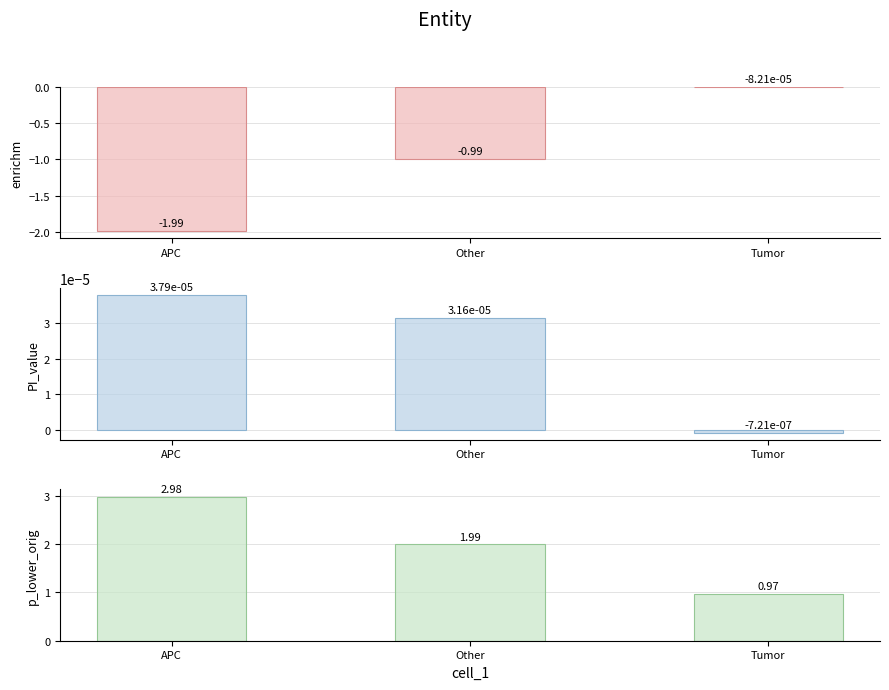

Which series has the largest total across all categories?

p_lower_orig